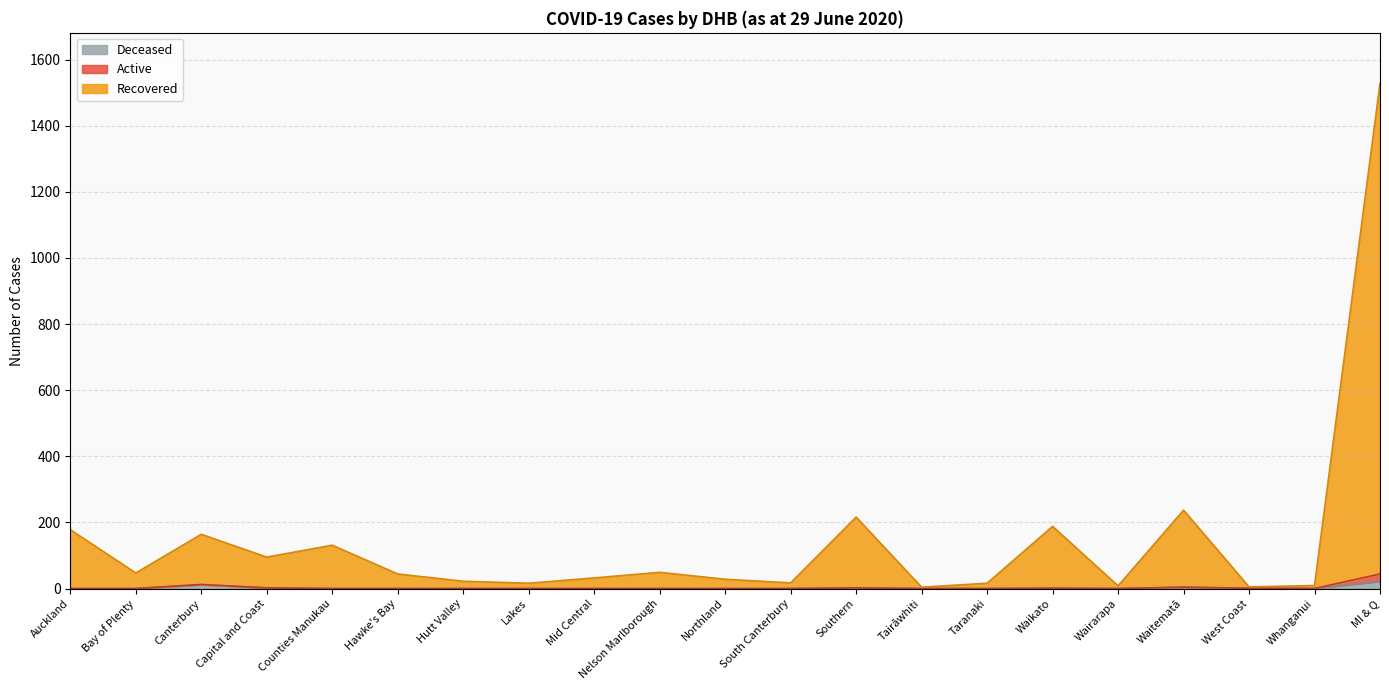

Is it true that Recovered equals 85 at Waikato?

False